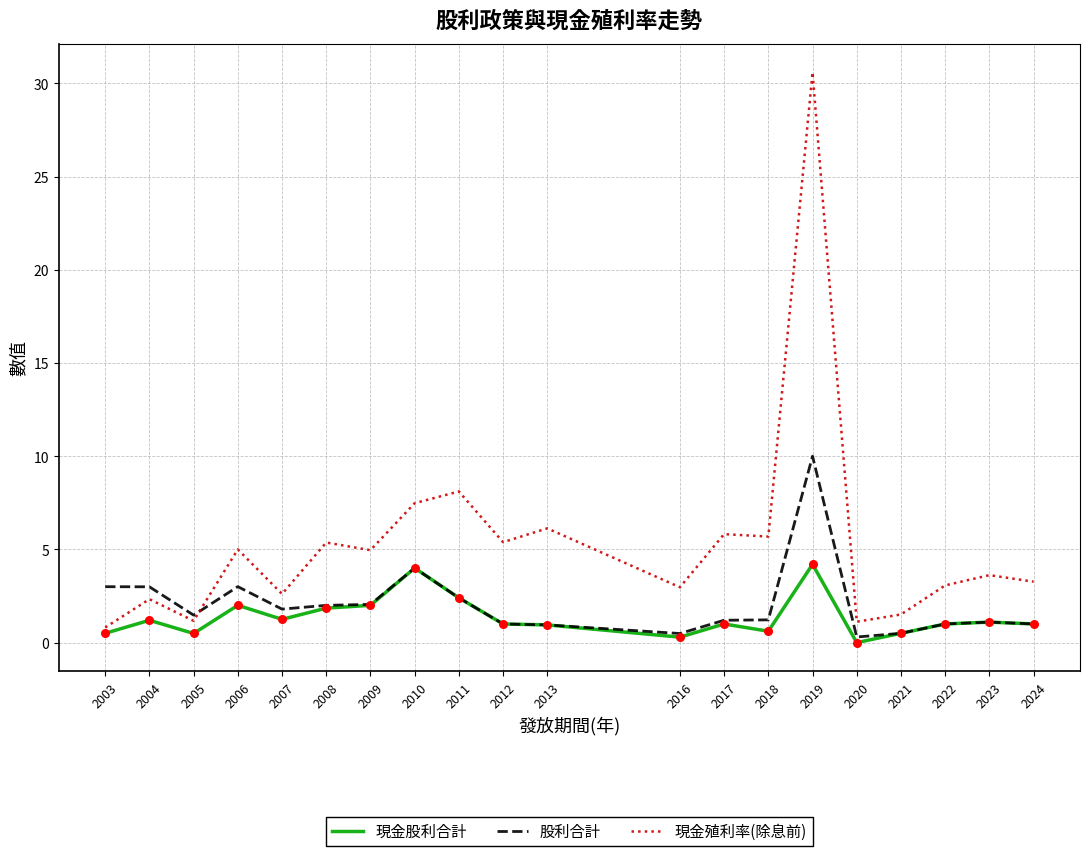

At which category is the sum across all series the highest?

2019